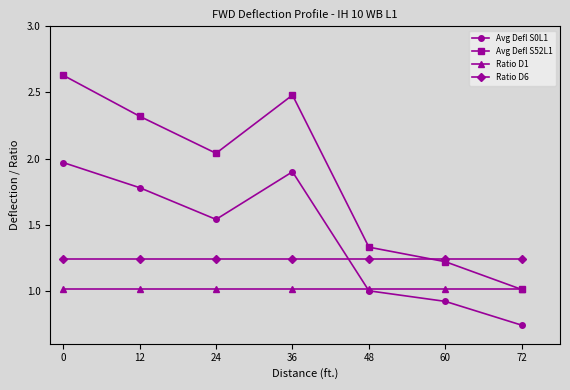

Rank the series by their maximum value, from lowest to highest.

Ratio D1, Ratio D6, Avg Defl S0L1, Avg Defl S52L1